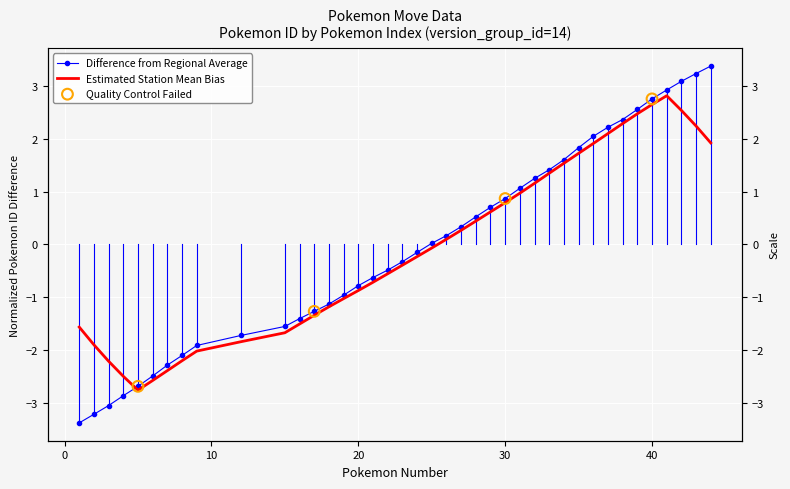

Which has a higher value, 22 or 15?

22